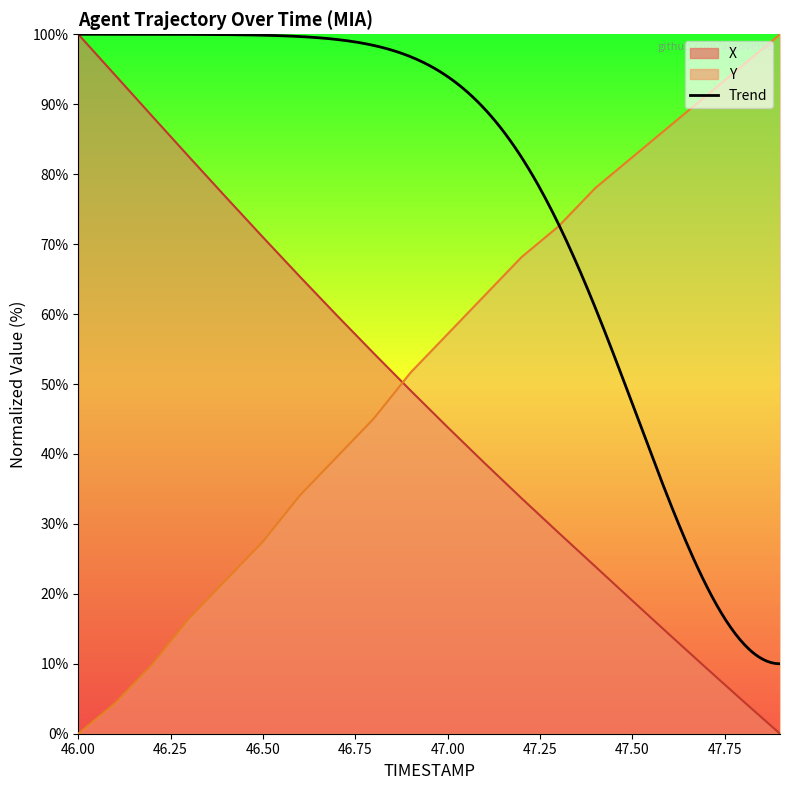

What is the total value across all series at 47.9?

100.0